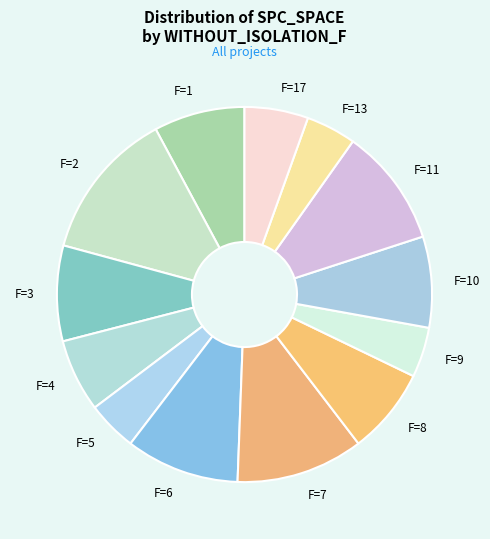

The F=11 slice represents 1% of the pie. True or false?

False